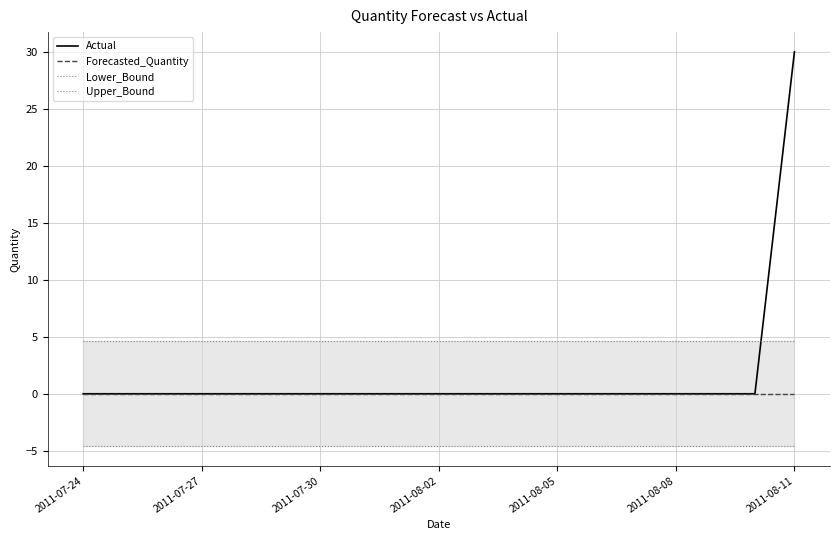

At which label does Forecasted_Quantity reach its peak?

2011-07-24